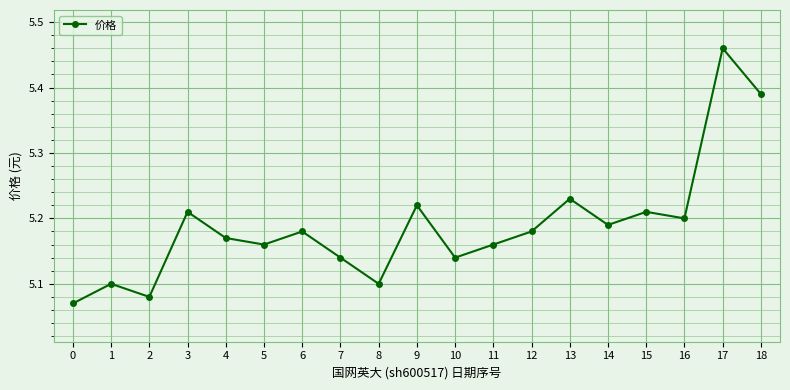

Count the values in the range 5 to 6.

19